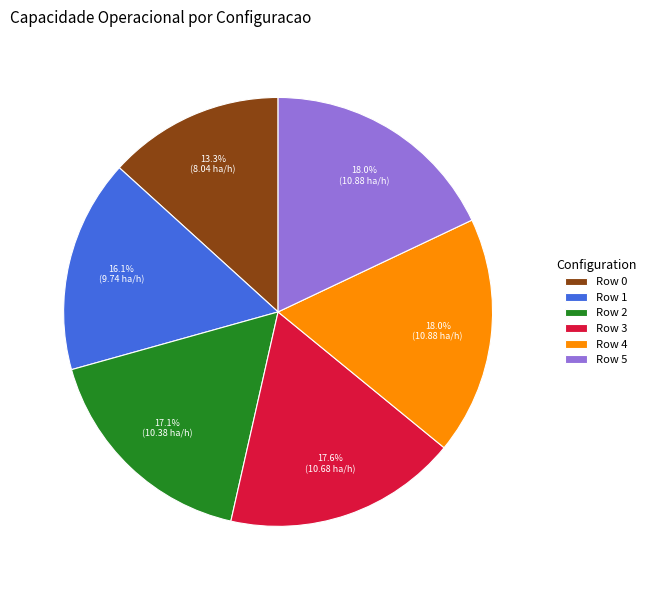

To the nearest percent, what is the difference between the Row 4 and Row 1 slice percentages?

2%